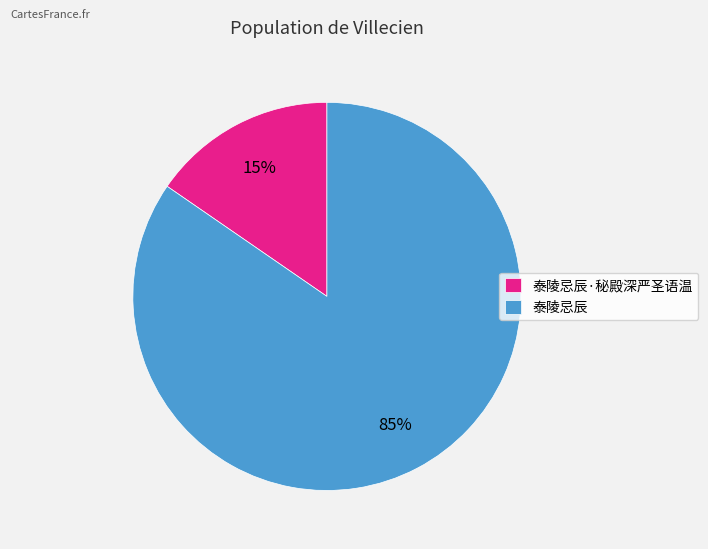

Which has a higher value, 泰陵忌辰·秘殿深严圣语温 or 泰陵忌辰?

泰陵忌辰